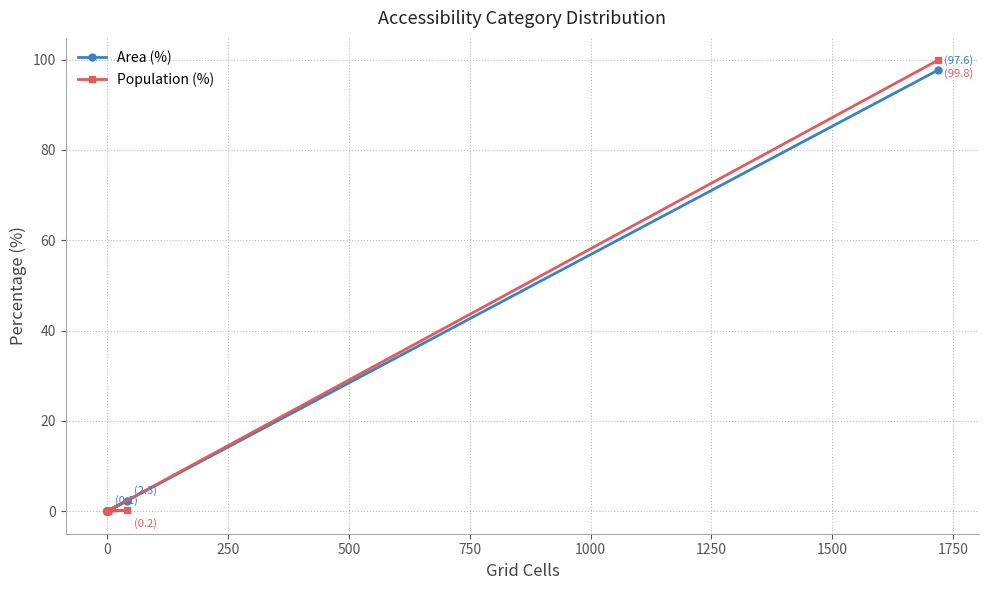

True or false: Population (%) and Area (%) cross at least once.

False